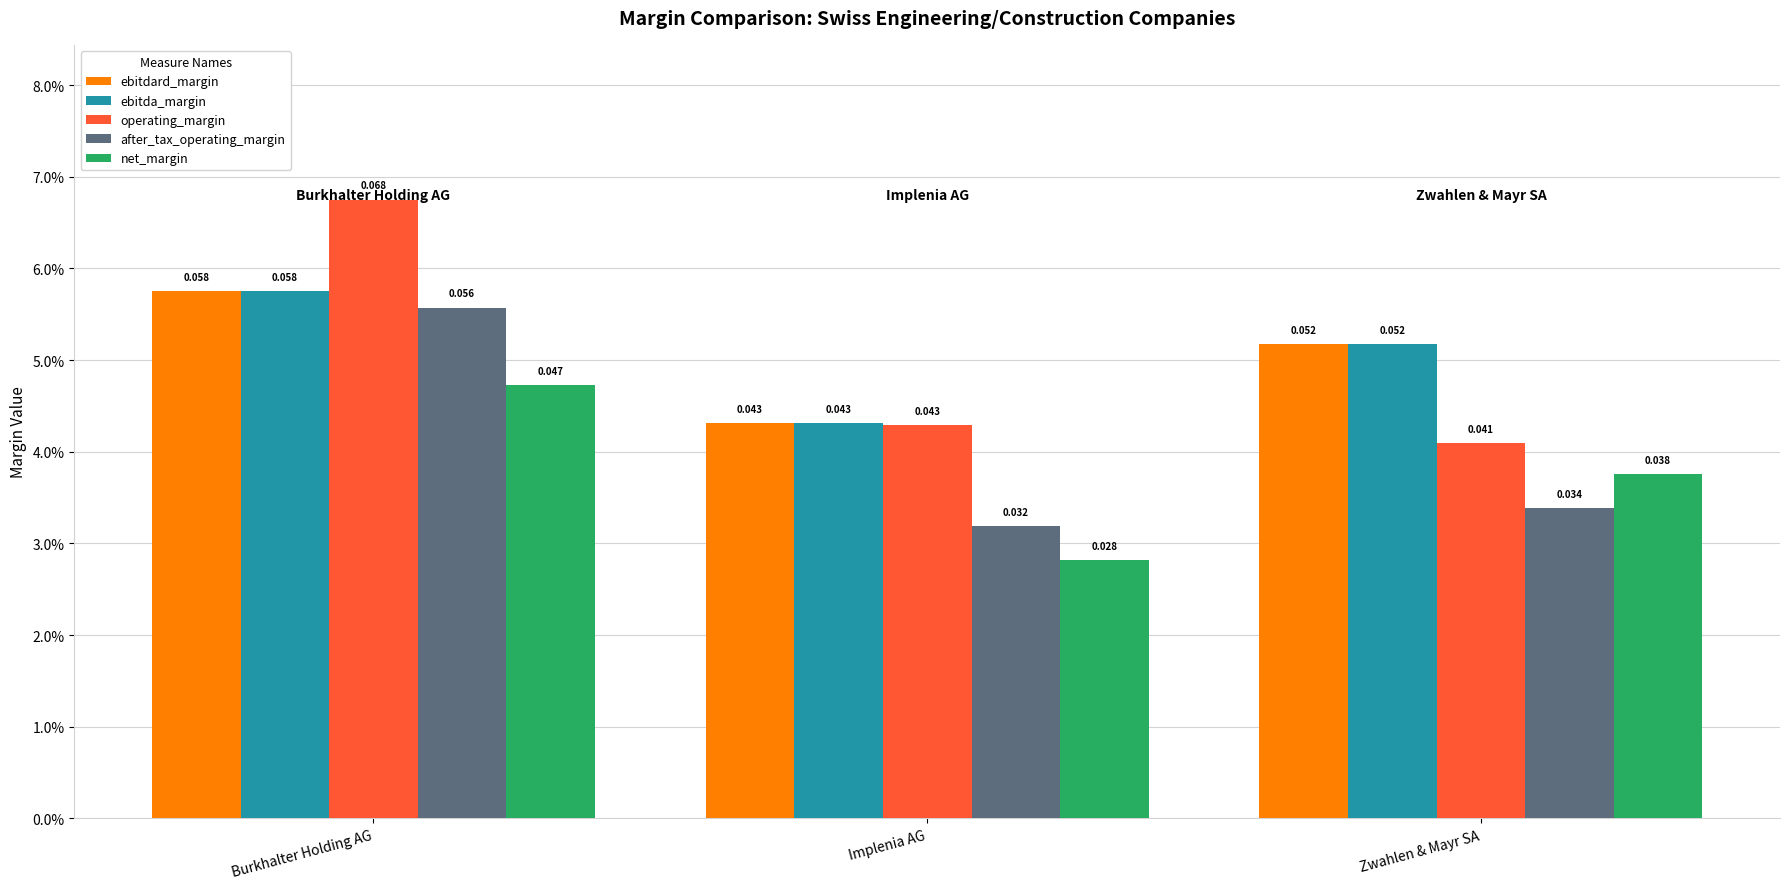

What are all the series names shown in the legend?

ebitdard_margin, ebitda_margin, operating_margin, after_tax_operating_margin, net_margin